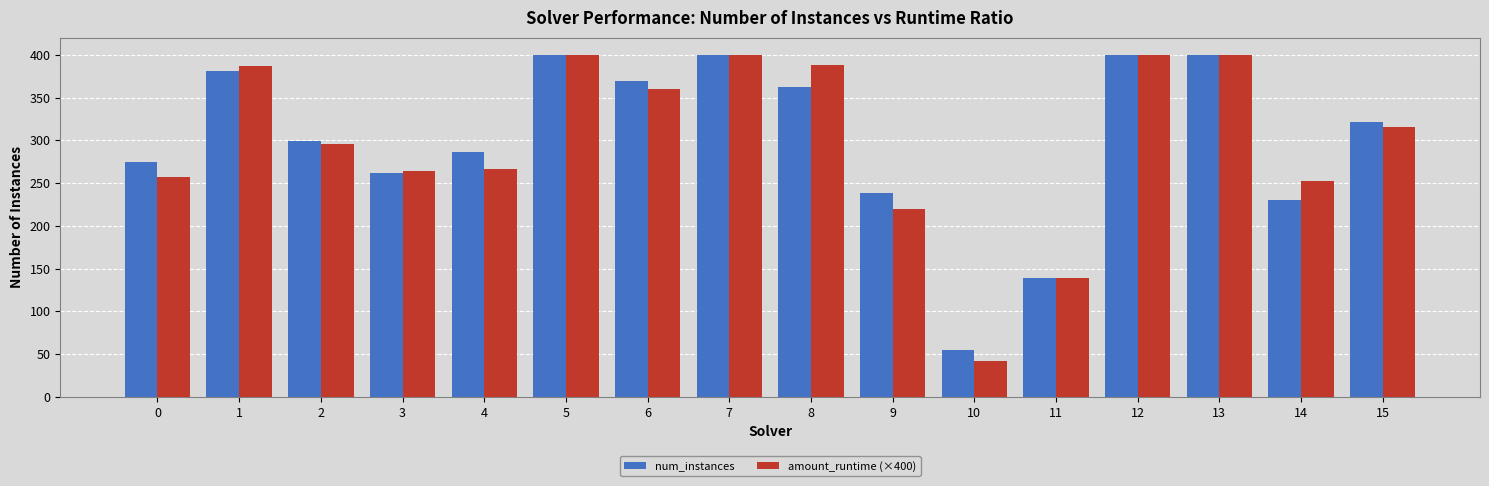

What is the approximate value of num_instances at 15?

322.0